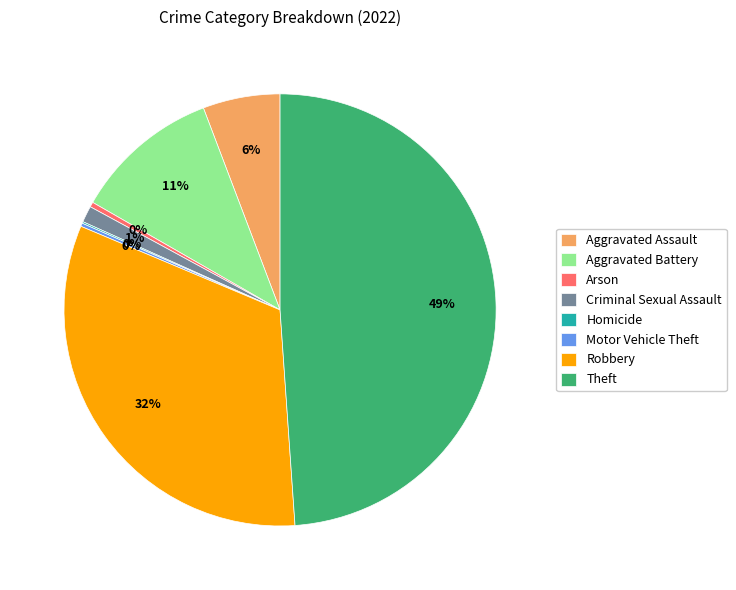

To the nearest percent, what portion does Aggravated Battery represent?

11%